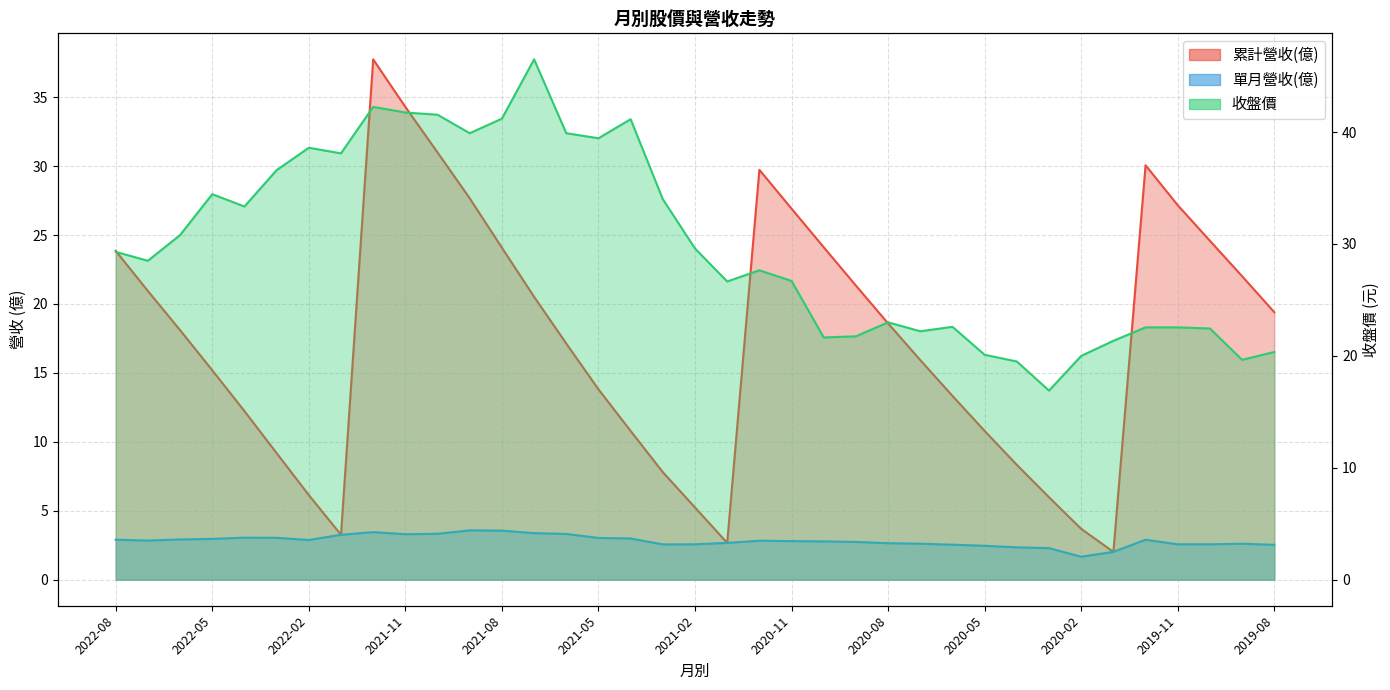

List the labels in order of 累計營收(億) value, largest first.

2021-12, 2021-11, 2021-10, 2019-12, 2020-12, 2021-09, 2019-11, 2020-11, 2019-10, 2020-10, 2021-08, 2022-08, 2019-09, 2020-09, 2022-07, 2021-07, 2019-08, 2020-08, 2022-06, 2021-06, 2020-07, 2022-05, 2021-05, 2020-06, 2022-04, 2021-04, 2020-05, 2022-03, 2020-04, 2021-03, 2022-02, 2020-03, 2021-02, 2020-02, 2022-01, 2021-01, 2020-01